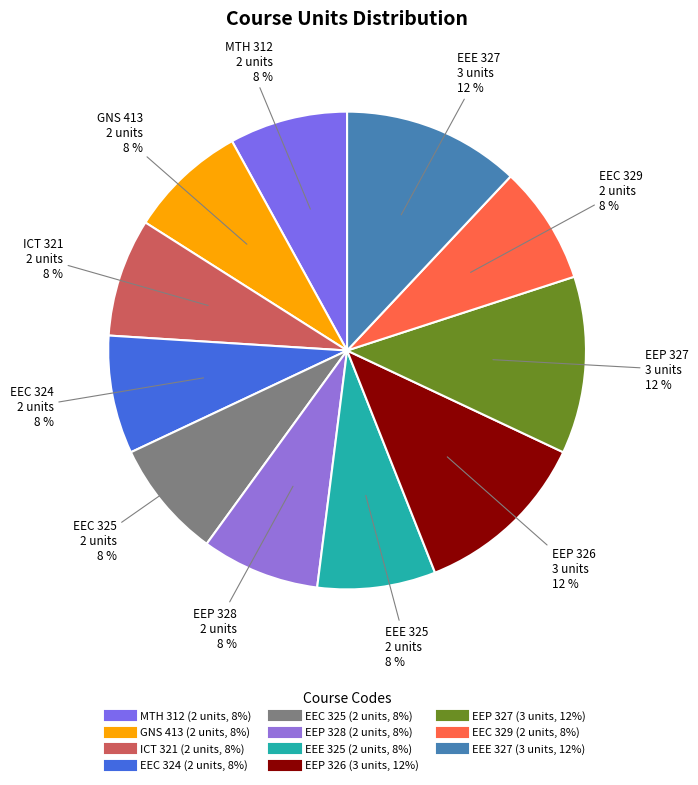

The GNS 413 slice represents 1% of the pie. True or false?

False